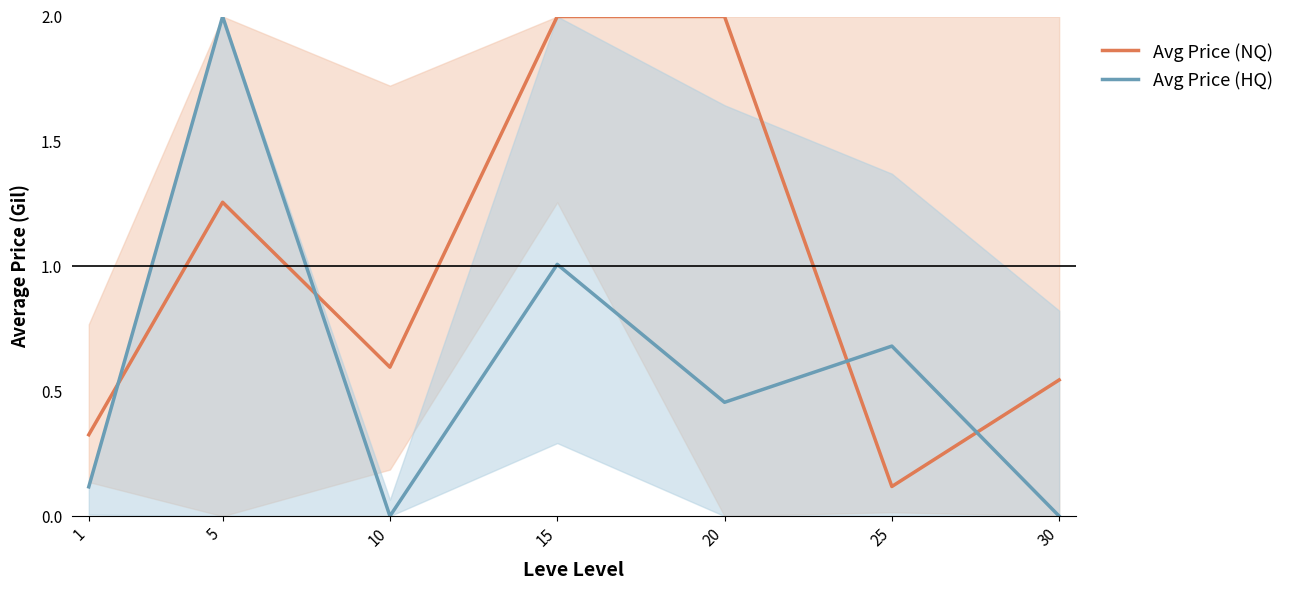

How many lines are shown in the chart?

2